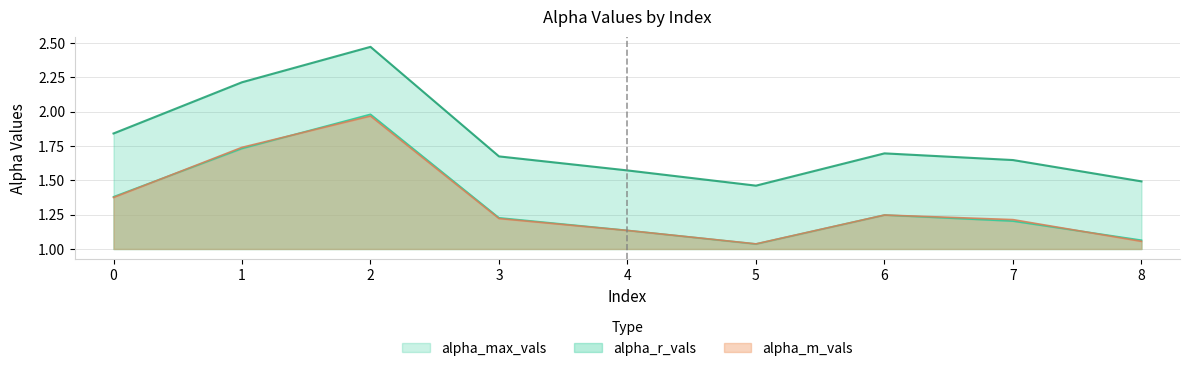

True or false: alpha_r_vals has a value of 0.5 at 8.

False